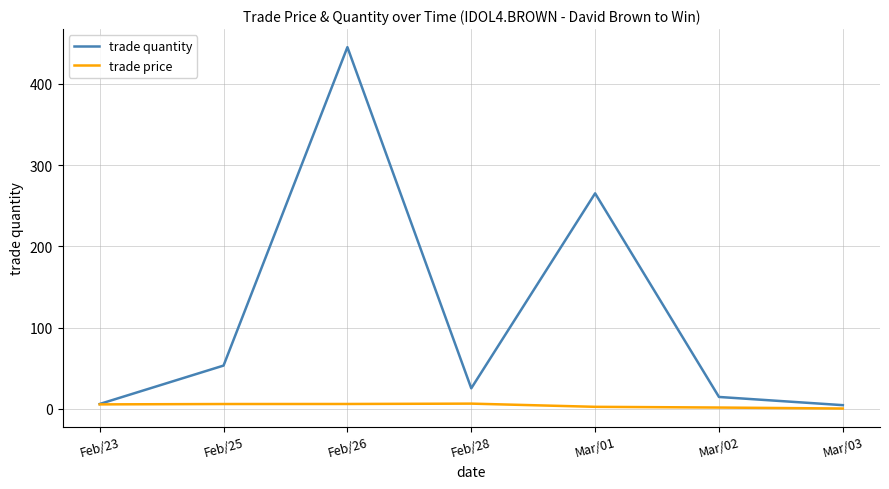

How many distinct data groups are displayed?

2